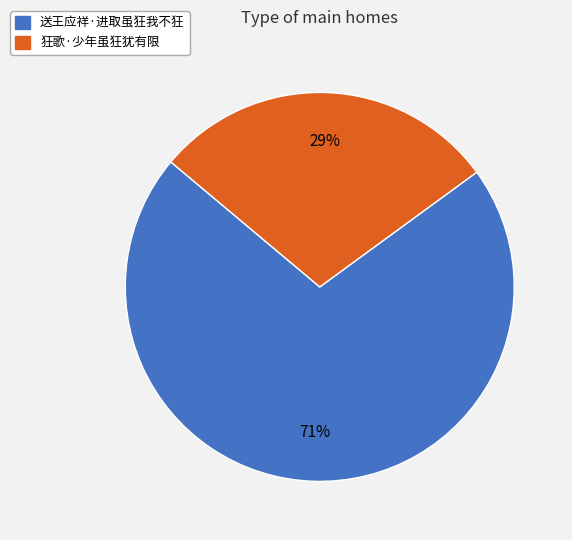

To the nearest percent, what portion does 送王应祥·进取虽狂我不狂 represent?

71%